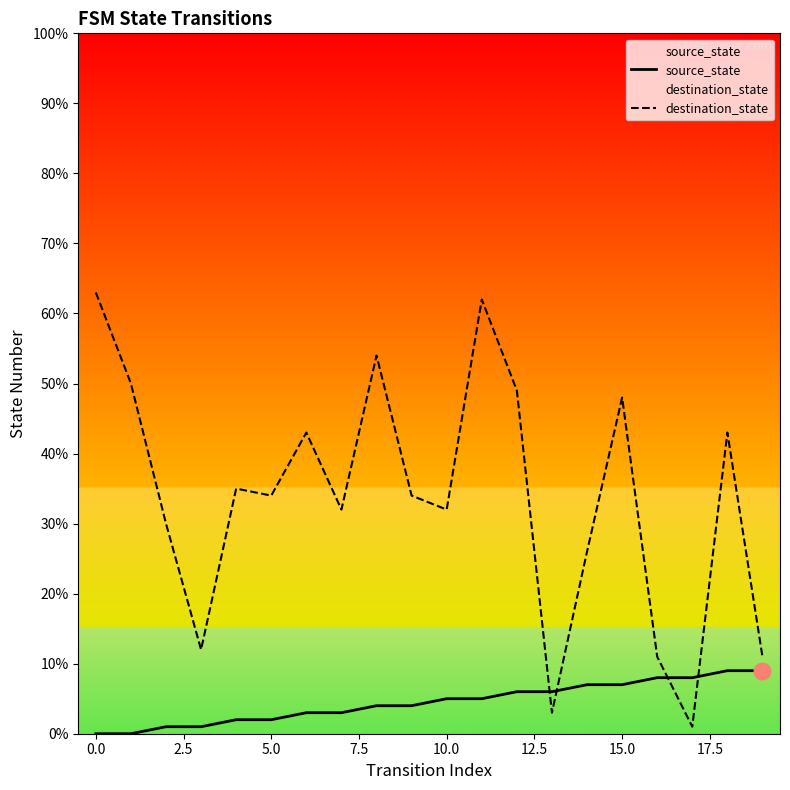

Which series has the largest total across all categories?

destination_state